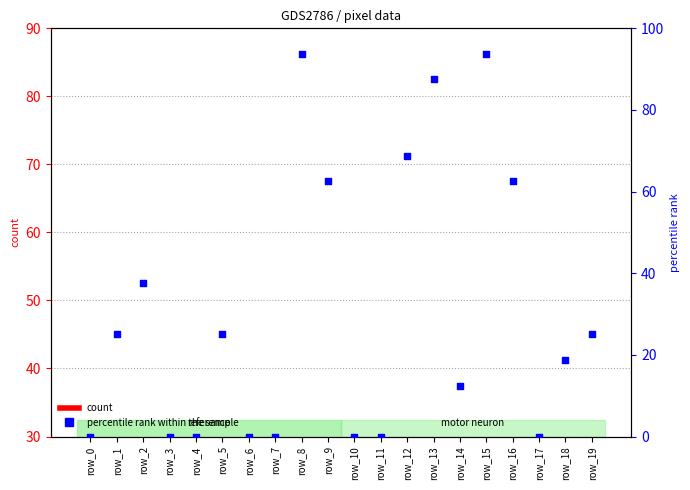

What is the total value across all series at row_7?

8.0